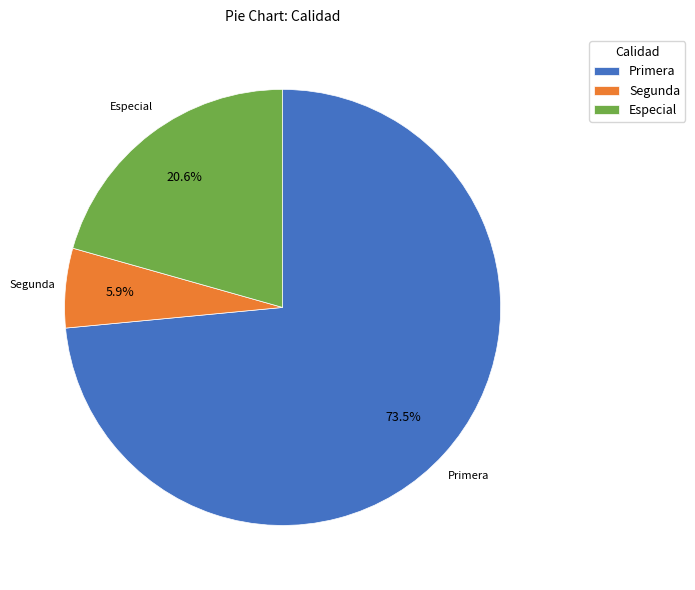

Which category has the smallest portion of the pie?

Segunda